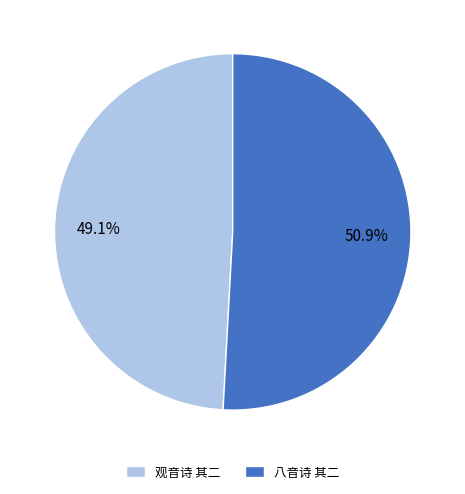

To the nearest percent, what portion does 八音诗 其二 represent?

51%